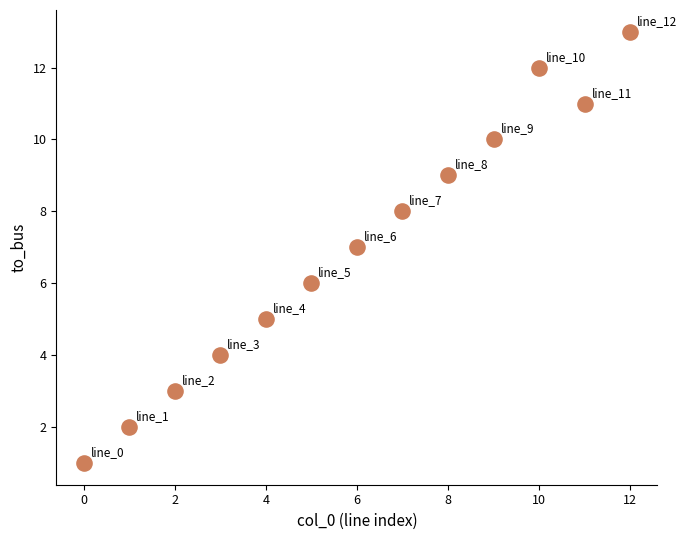

What is the range of Y values (max minus min)?

12